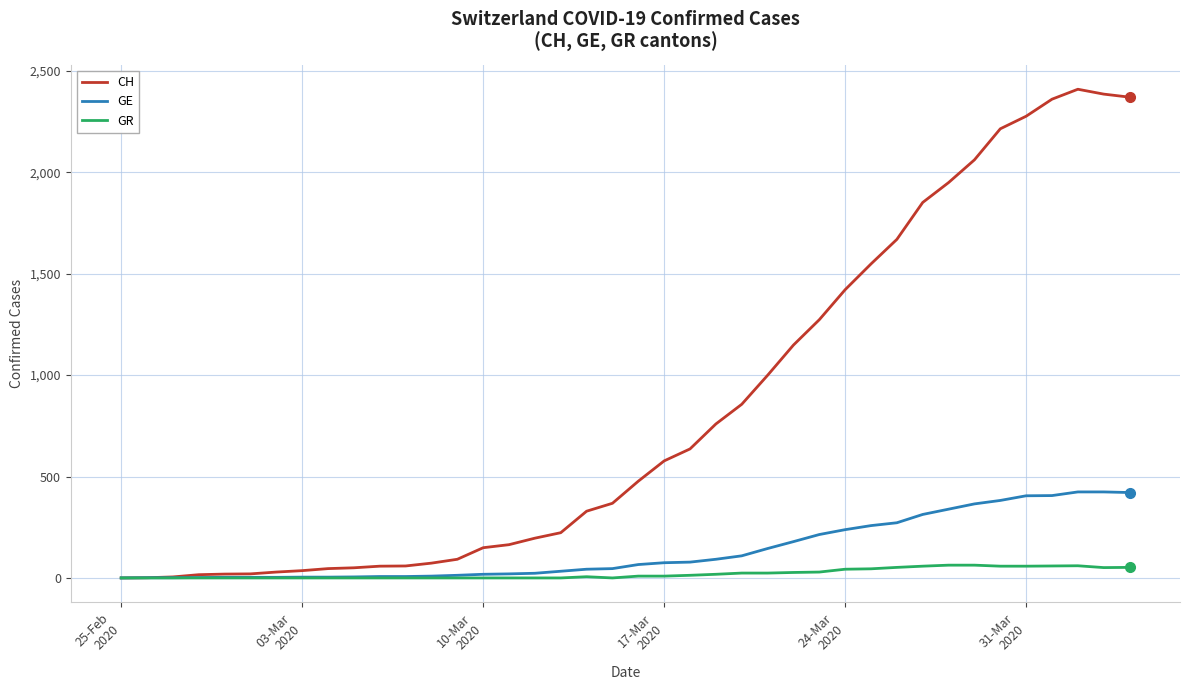

Which series has the largest range (max minus min)?

CH